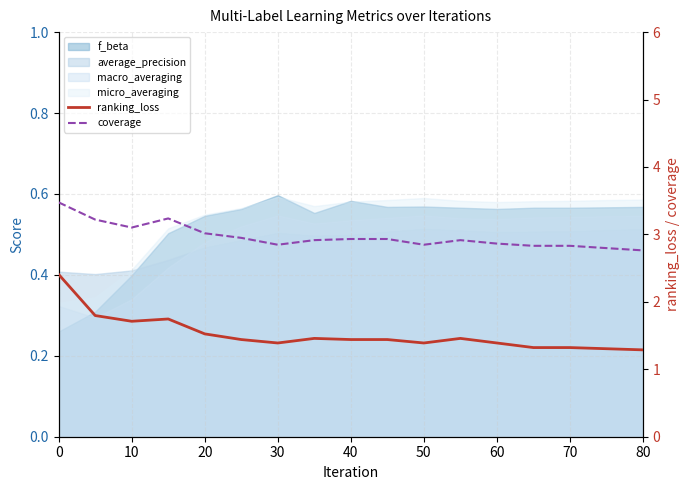

True or false: ranking_loss has more than 2 points higher than both neighbors.

True